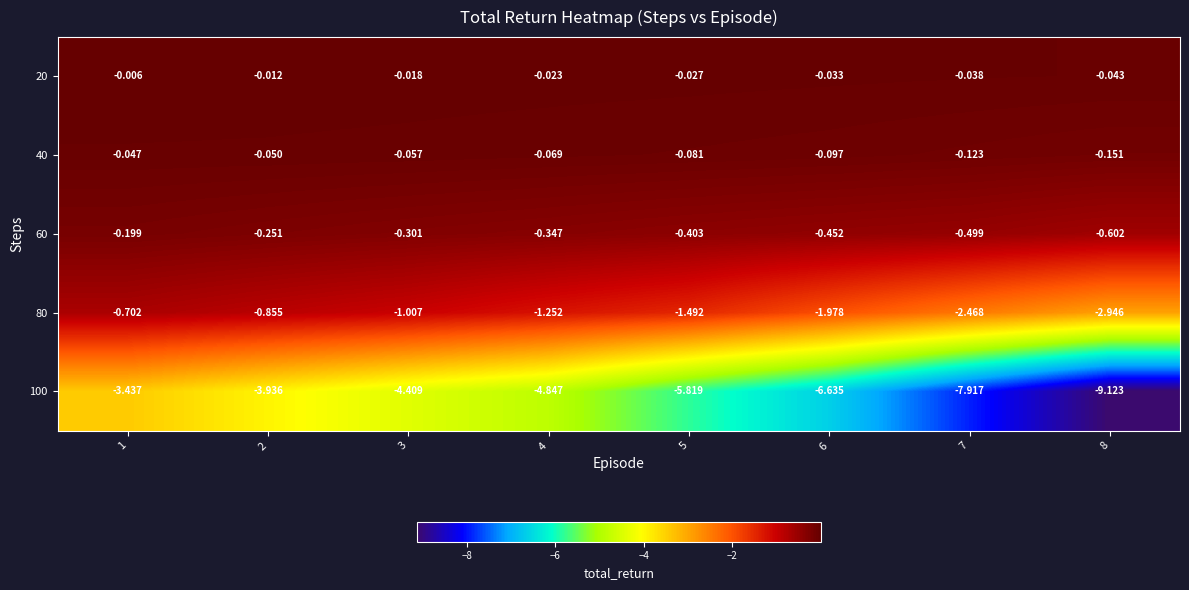

Is the value of 40 at 8 greater than the value of 20 at 3?

No